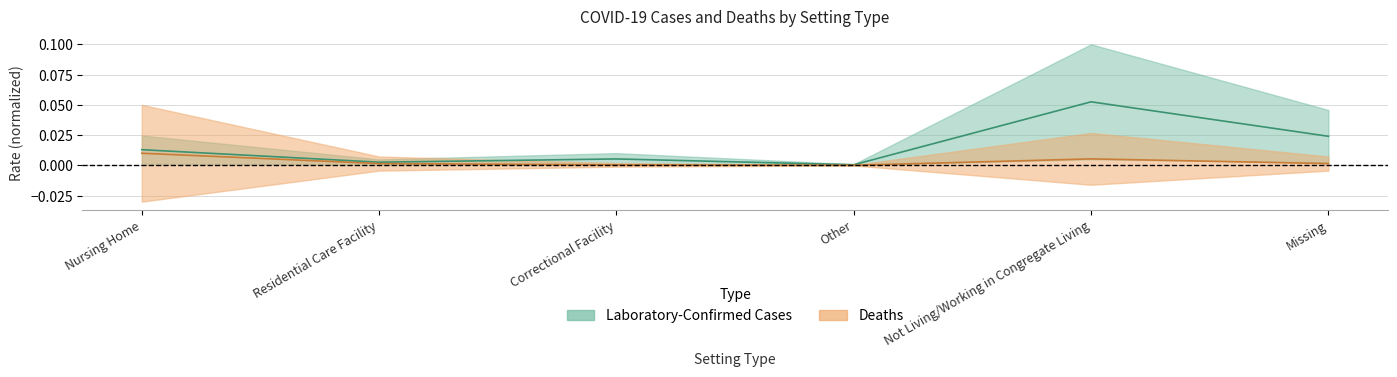

Which series has the widest spread of values?

Laboratory-Confirmed Cases